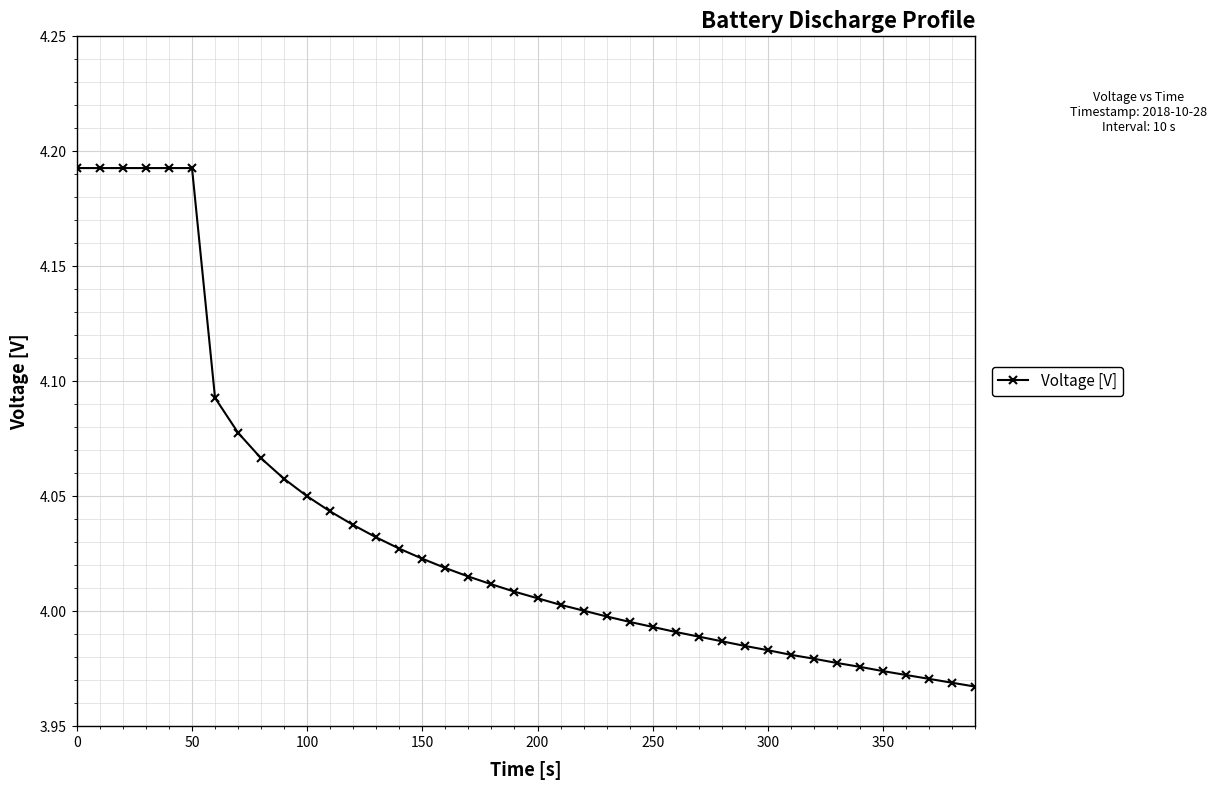

Reading left to right, what are all the values shown in this chart?

4.2	4.2	4.2	4.2	4.2	4.2	4.1	4.1	4.1	4.1	4.0	4.0	4.0	4.0	4.0	4.0	4.0	4.0	4.0	4.0	4.0	4.0	4.0	4.0	4.0	4.0	4.0	4.0	4.0	4.0	4.0	4.0	4.0	4.0	4.0	4.0	4.0	4.0	4.0	4.0